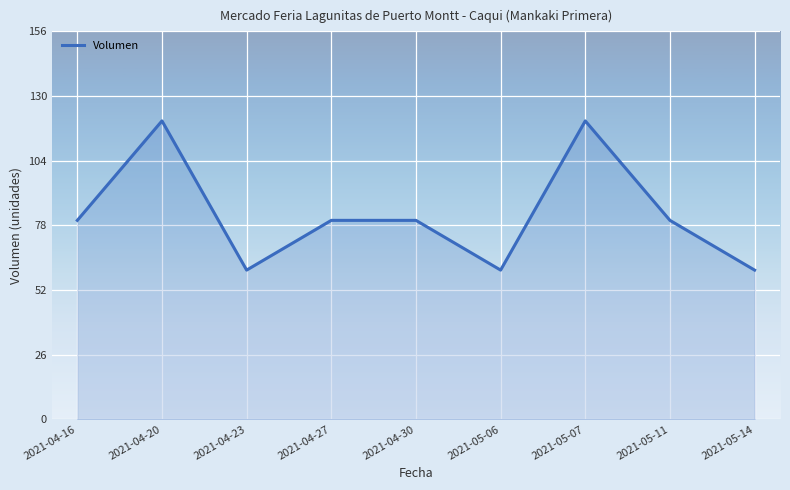

What is the sum of the values at 2021-05-07 and 2021-05-14?

180